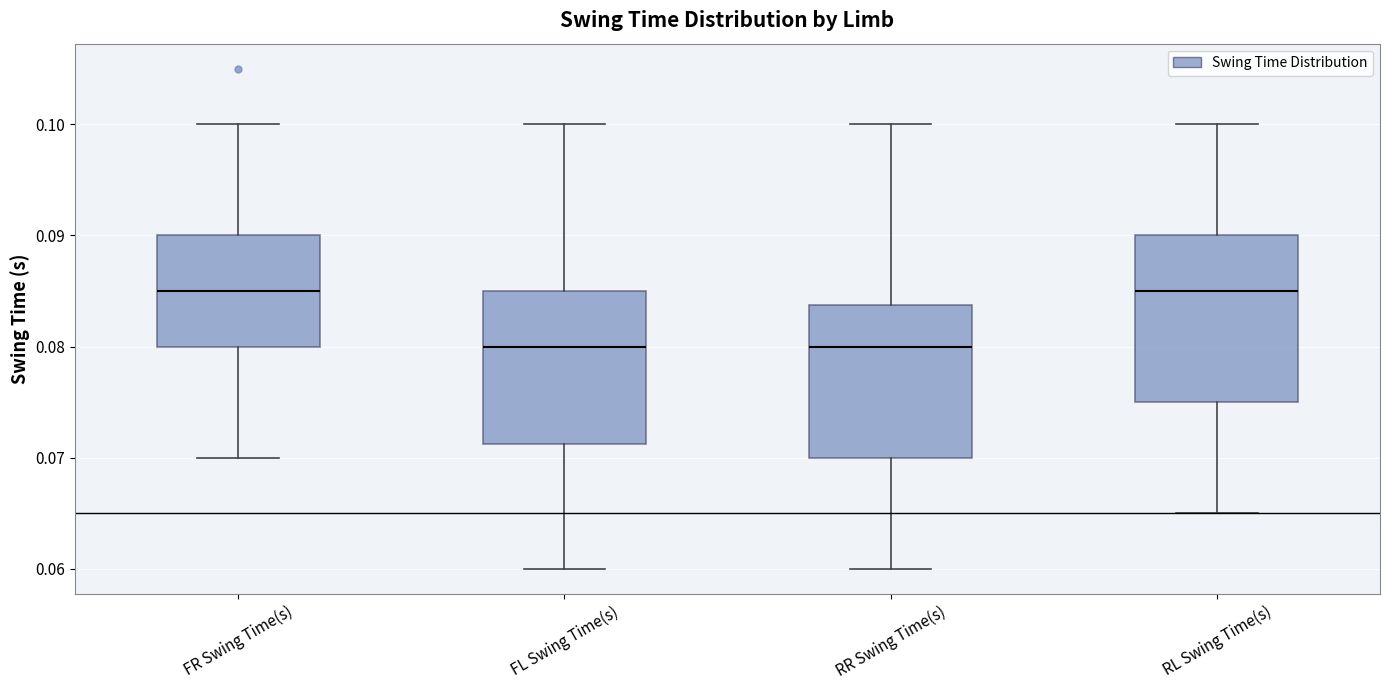

Comparing the boxes themselves (not the whiskers), which one is the tallest?

RL Swing Time(s)